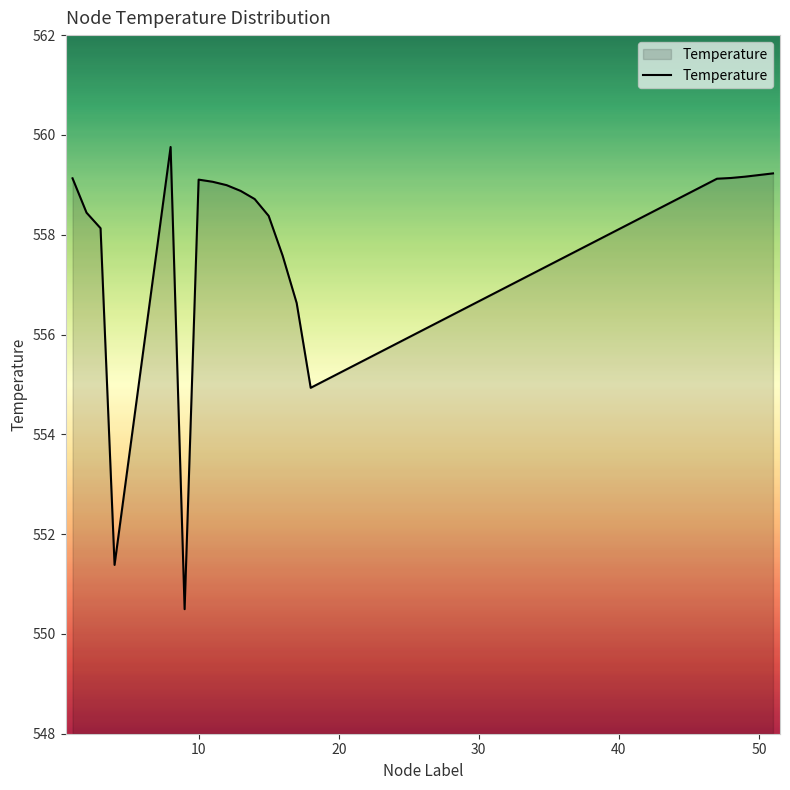

What is the smallest value displayed?

550.5